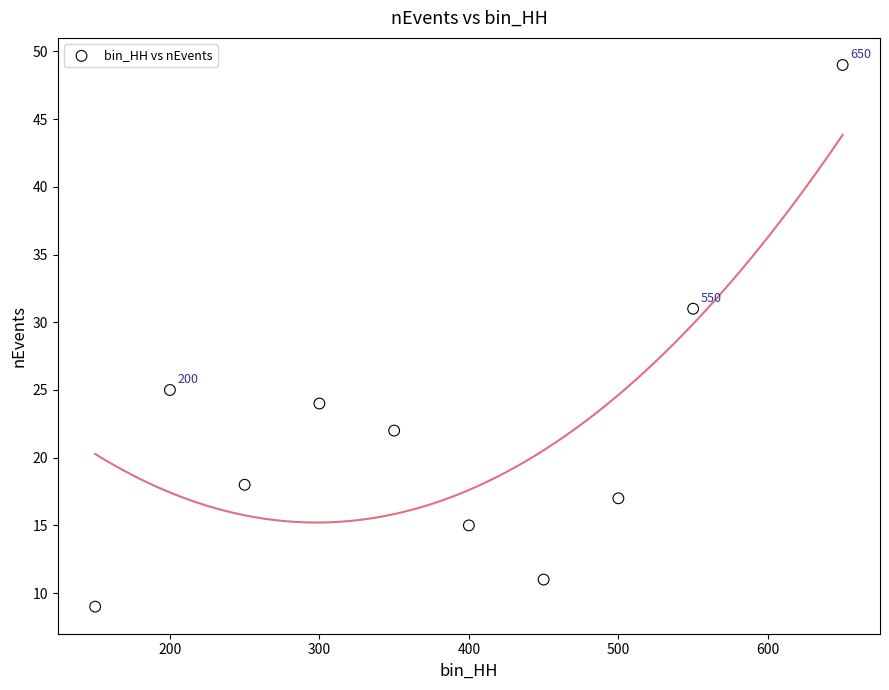

What is the range of Y values (max minus min)?

40